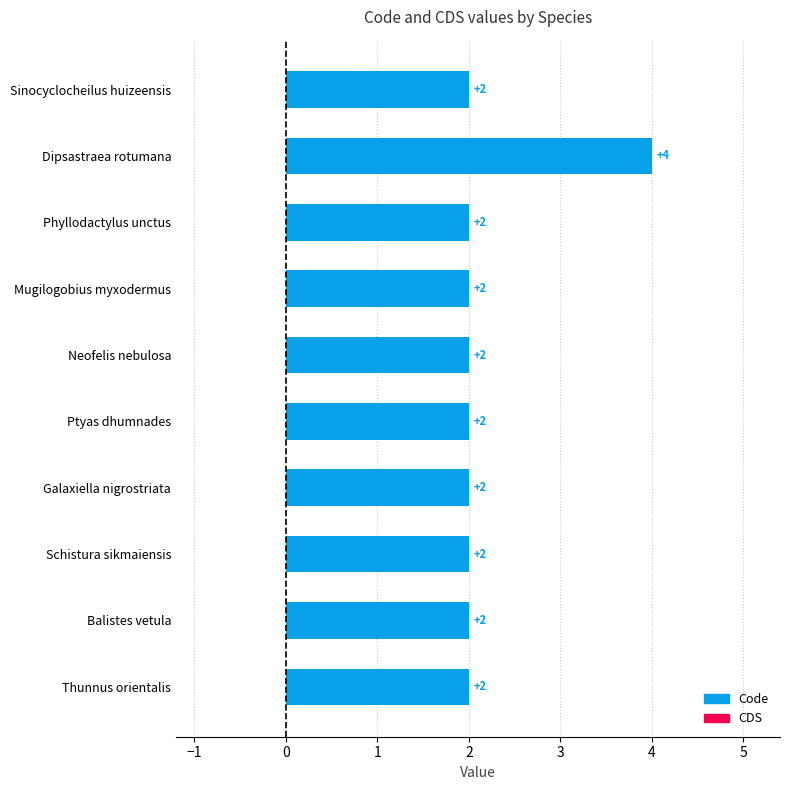

What is the smallest value displayed?

2